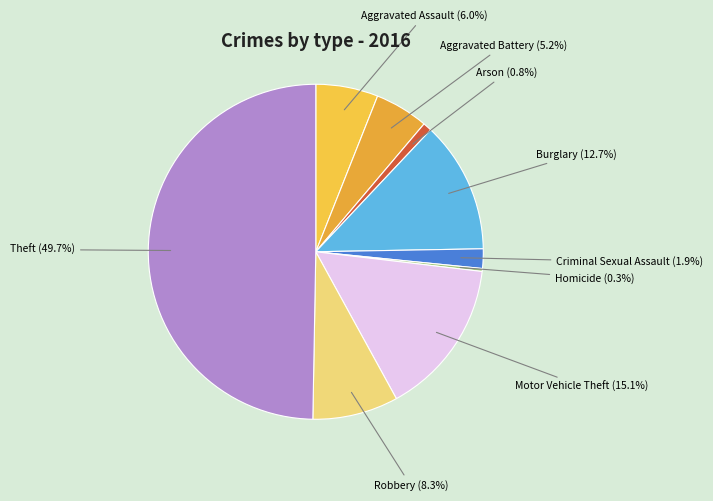

What is the largest slice in the pie chart?

Theft